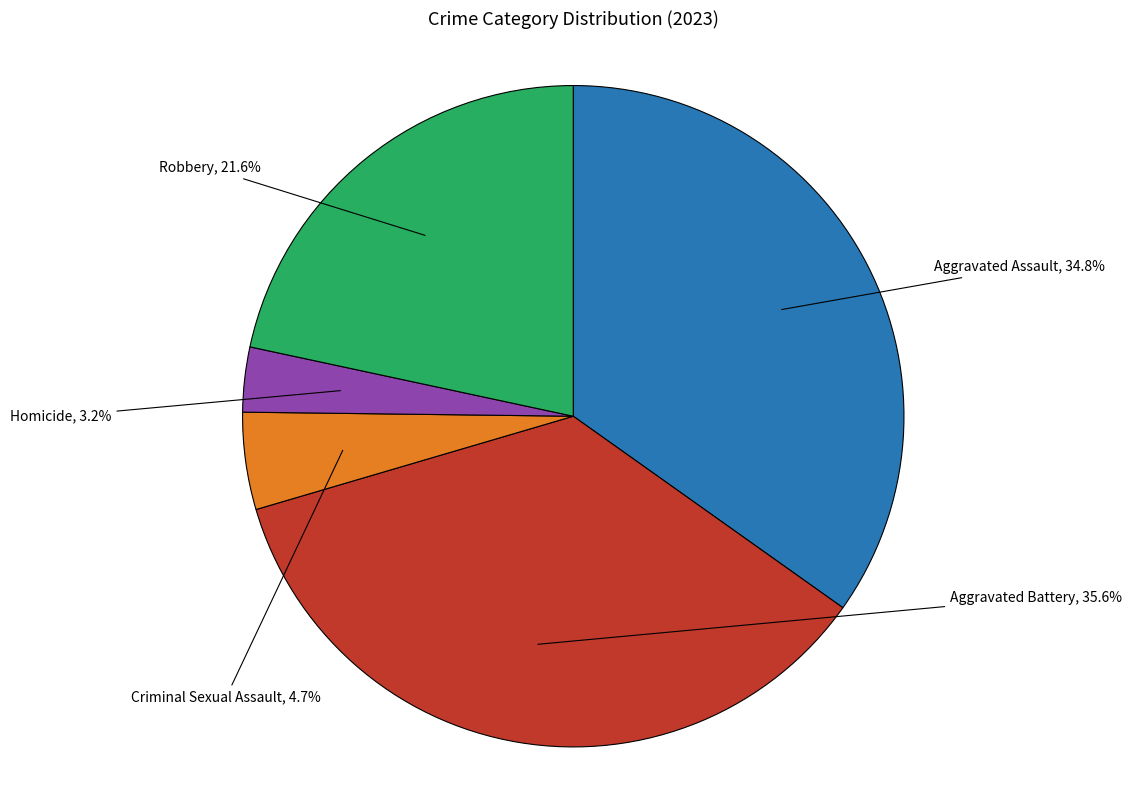

What is the ratio of the value at Criminal Sexual Assault to the value at Homicide?

1.5